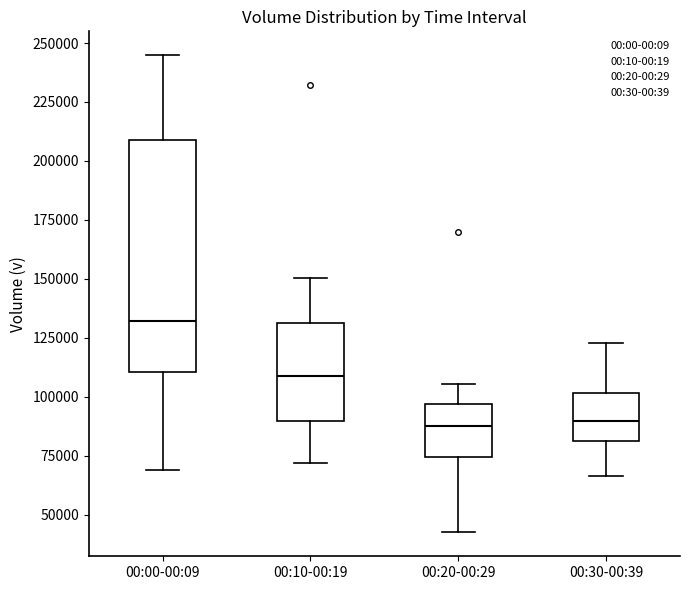

Reading left to right, transcribe this box plot: for each box, give where its median line is, the range the box spans, and where its two whiskers end, as read against the y-axis. The values are not printed on the chart, so give them approximately, as read against the axis.

00:00-00:09: median 130000, box 110000 to 210000, whiskers 70000 to 245000
00:10-00:19: median 110000, box 90000 to 130000, whiskers 70000 to 150000
00:20-00:29: median 90000, box 75000 to 95000, whiskers 40000 to 105000
00:30-00:39: median 90000, box 80000 to 100000, whiskers 65000 to 125000